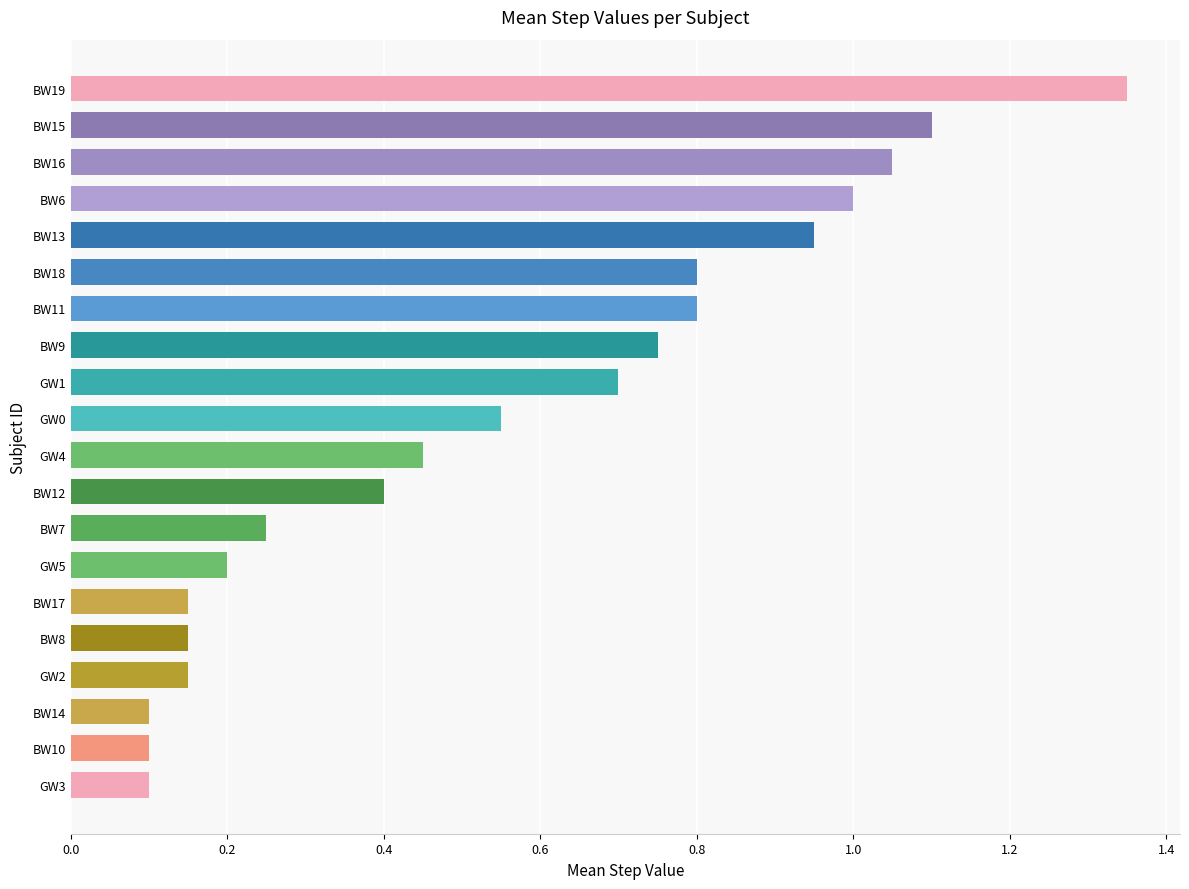

Which category has the highest value across all series?

BW19